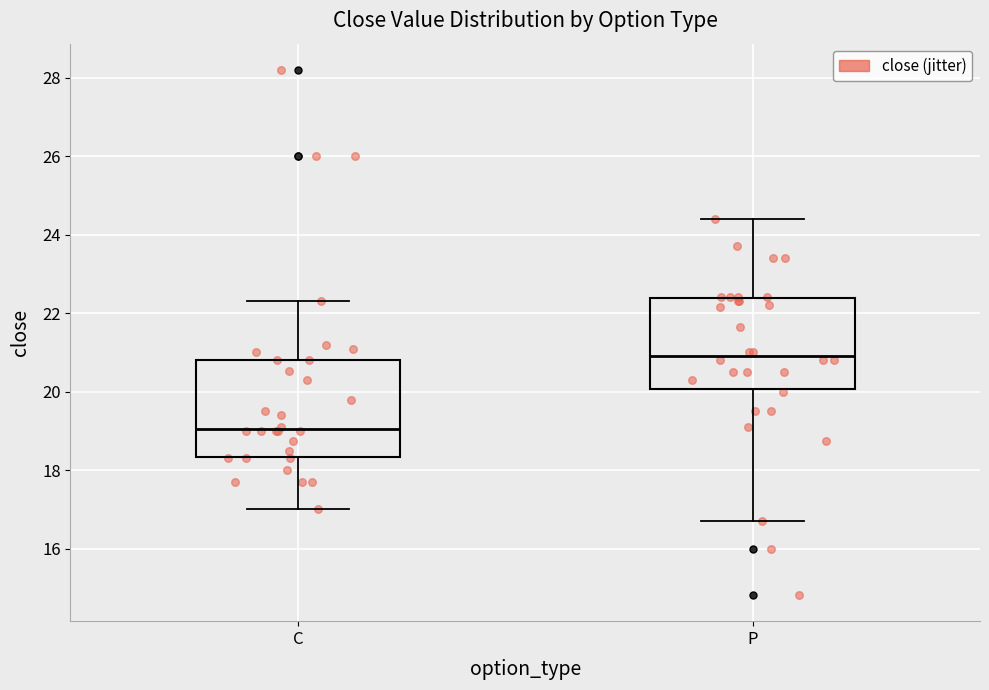

Reading left to right, transcribe this box plot: for each box, give where its median line is, the range the box spans, and where its two whiskers end, as read against the y-axis. The values are not printed on the chart, so give them approximately, as read against the axis.

C: median 19.0, box 18.4 to 20.8, whiskers 17.0 to 22.4
P: median 21.0, box 20.0 to 22.4, whiskers 16.8 to 24.4